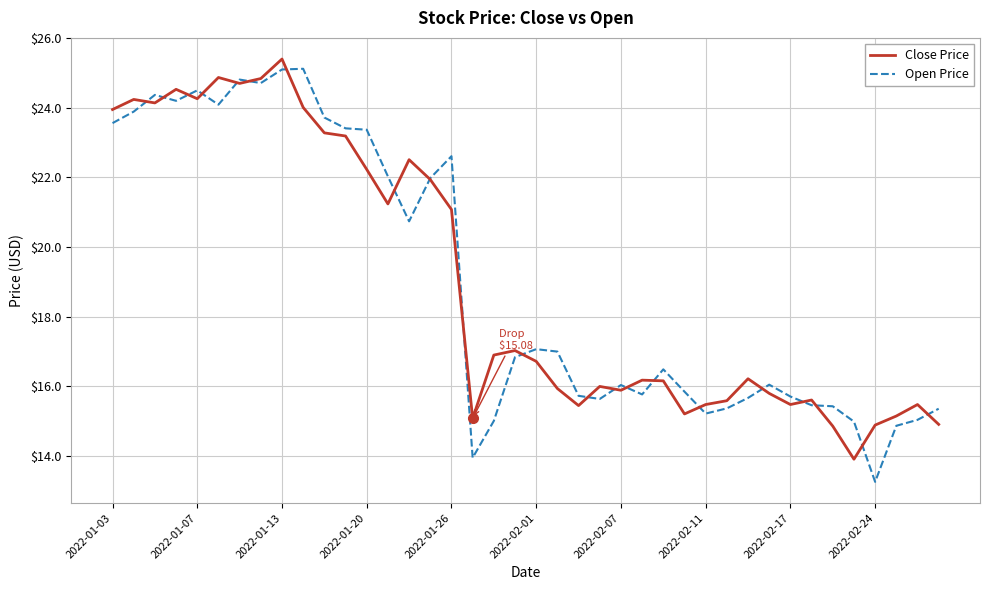

After their last crossing, which series has the higher values: Close Price or Open Price?

Open Price